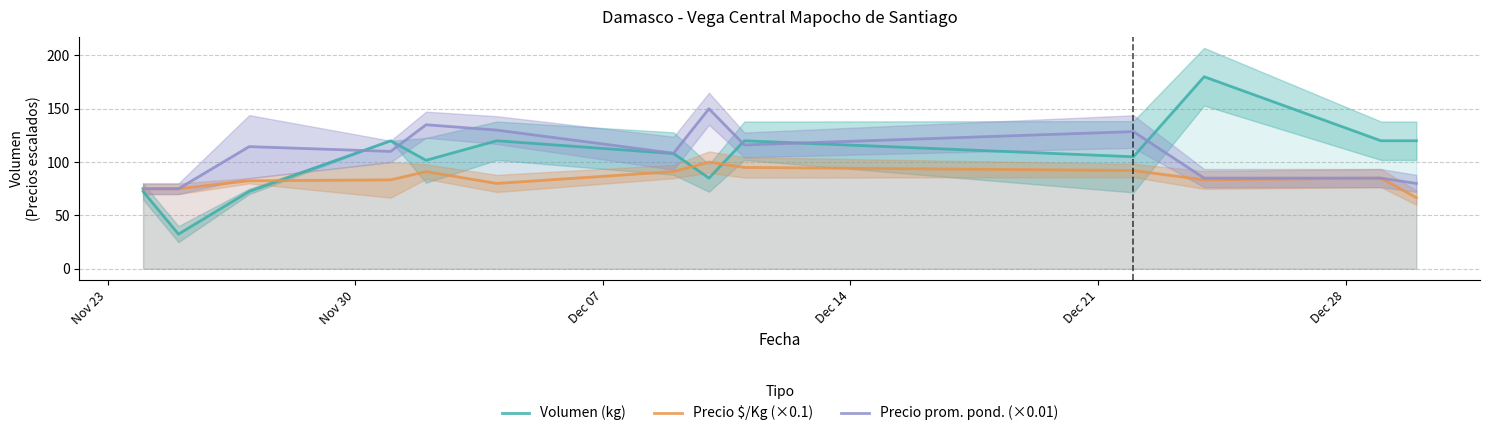

What is the maximum value for Precio $/Kg (×0.1)?

100.0